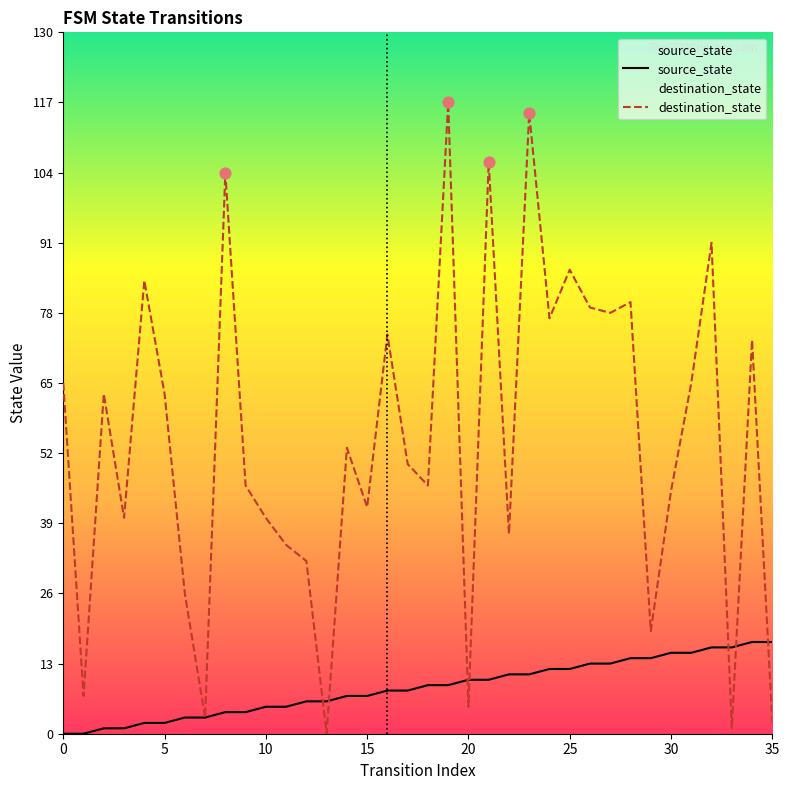

At which category is the sum across all series the highest?

19